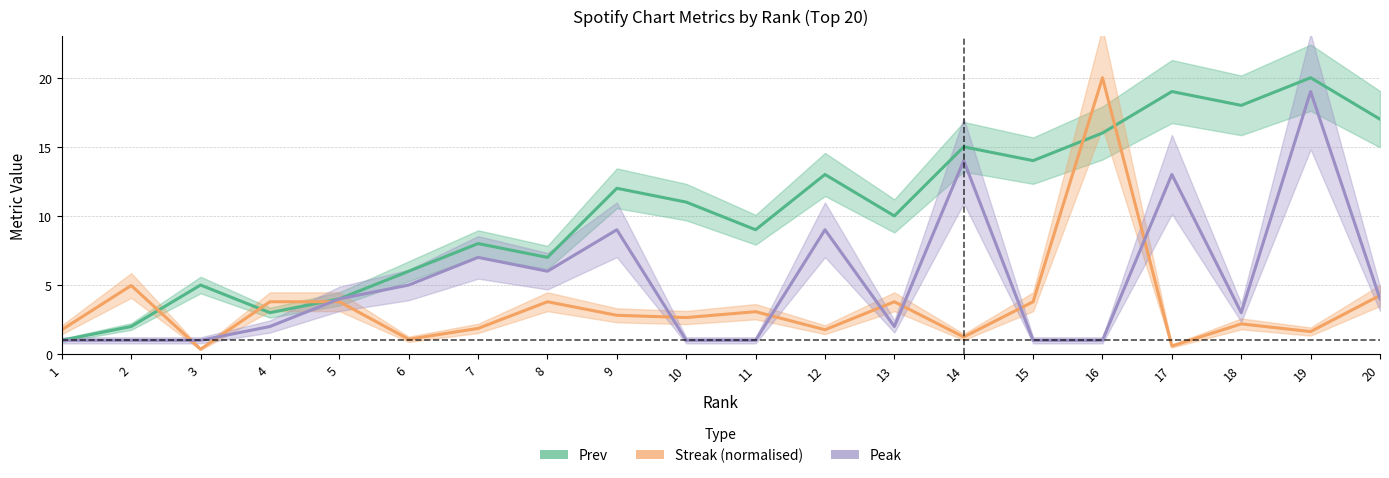

Reading right to left, list all the values displayed in this chart.

Prev: 20=17.0	19=20.0	18=18.0	17=19.0	16=16.0	15=14.0	14=15.0	13=10.0	12=13.0	11=9.0	10=11.0	9=12.0	8=7.0	7=8.0	6=6.0	5=4.0	4=3.0	3=5.0	2=2.0	1=1.0
Streak: 20=4.2	19=1.6	18=2.2	17=0.6	16=20.0	15=3.8	14=1.2	13=3.8	12=1.8	11=3.1	10=2.6	9=2.8	8=3.8	7=1.9	6=1.1	5=3.8	4=3.8	3=0.4	2=5.0	1=1.8
Peak: 20=4.0	19=19.0	18=3.0	17=13.0	16=1.0	15=1.0	14=14.0	13=2.0	12=9.0	11=1.0	10=1.0	9=9.0	8=6.0	7=7.0	6=5.0	5=4.0	4=2.0	3=1.0	2=1.0	1=1.0